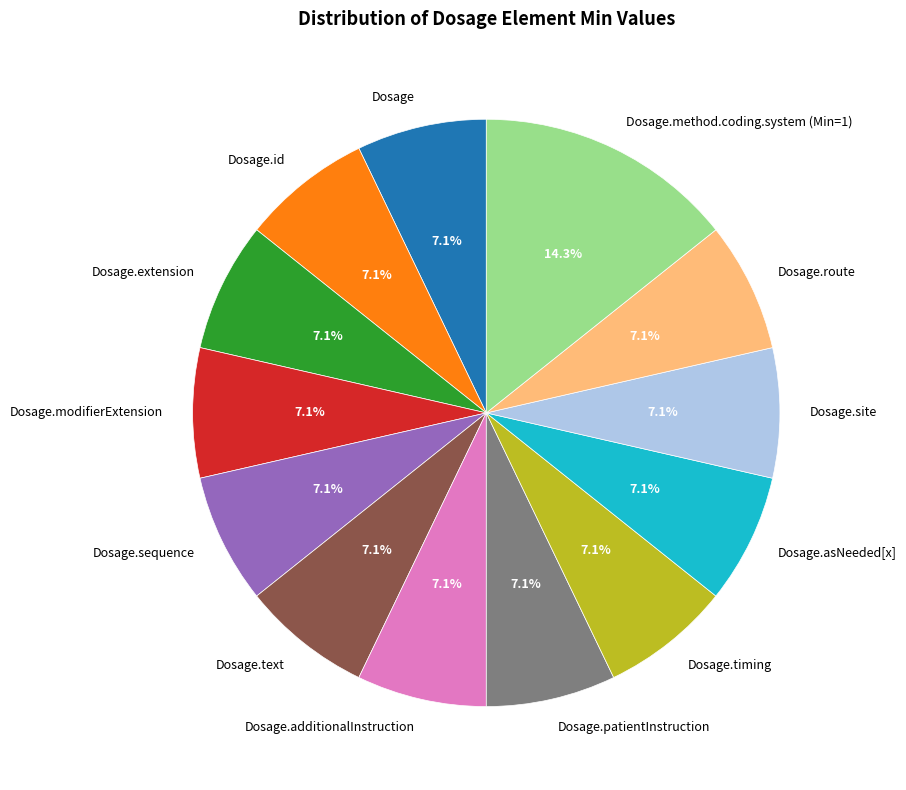

What is the largest slice in the pie chart?

Dosage.method.coding.system (Min=1)